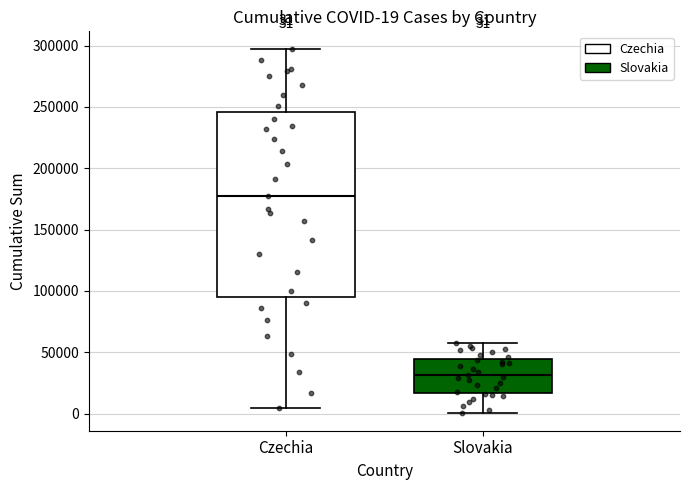

Which box has the highest median line?

Czechia